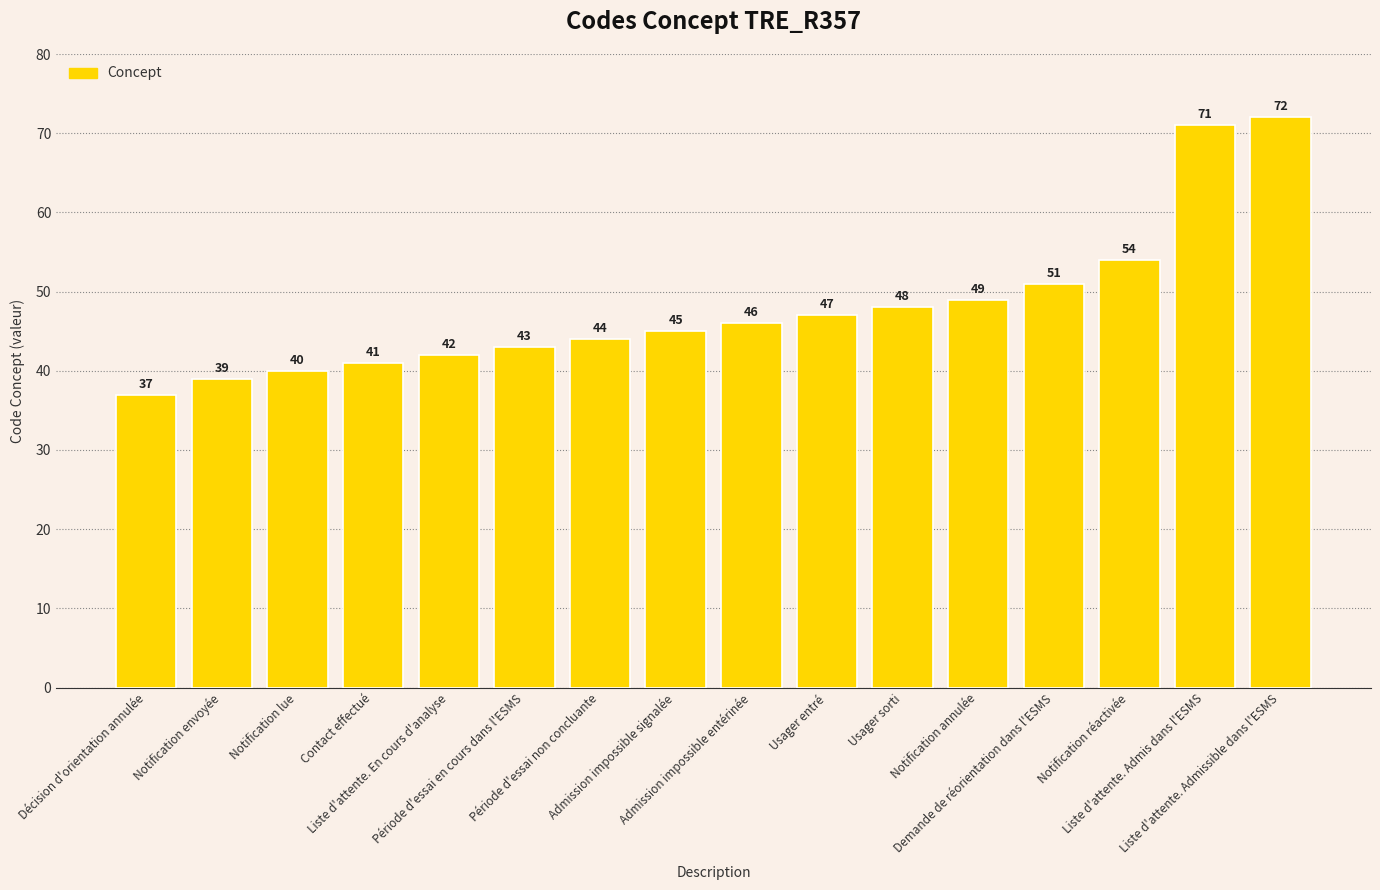

What is the difference between the values at Notification réactivée and Demande de réorientation dans l'ESMS?

3